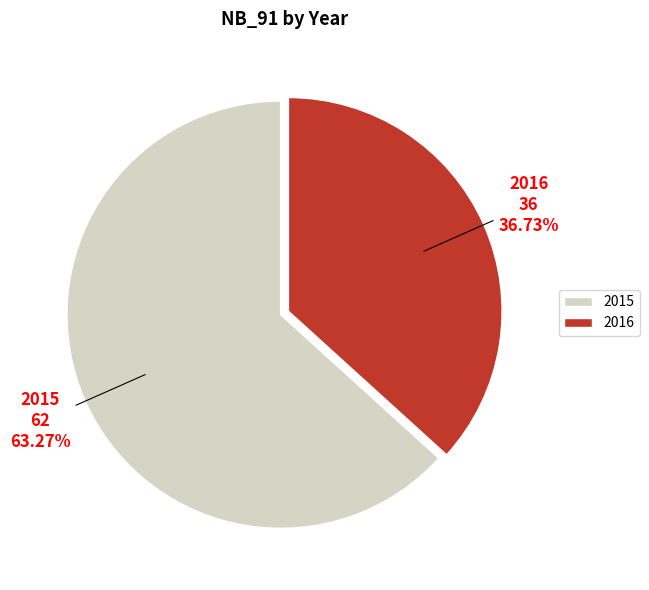

How many segments does this pie chart have?

2